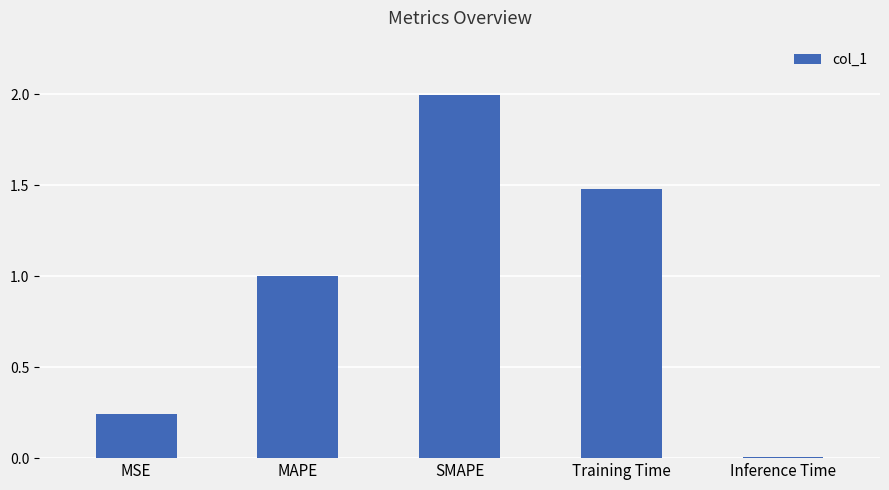

List the labels in order of value, smallest first.

Inference Time, MSE, MAPE, Training Time, SMAPE